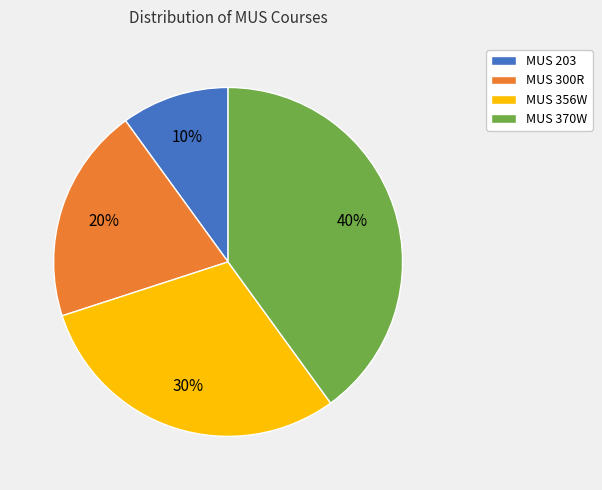

Does MUS 203 account for over 50% of the chart?

No